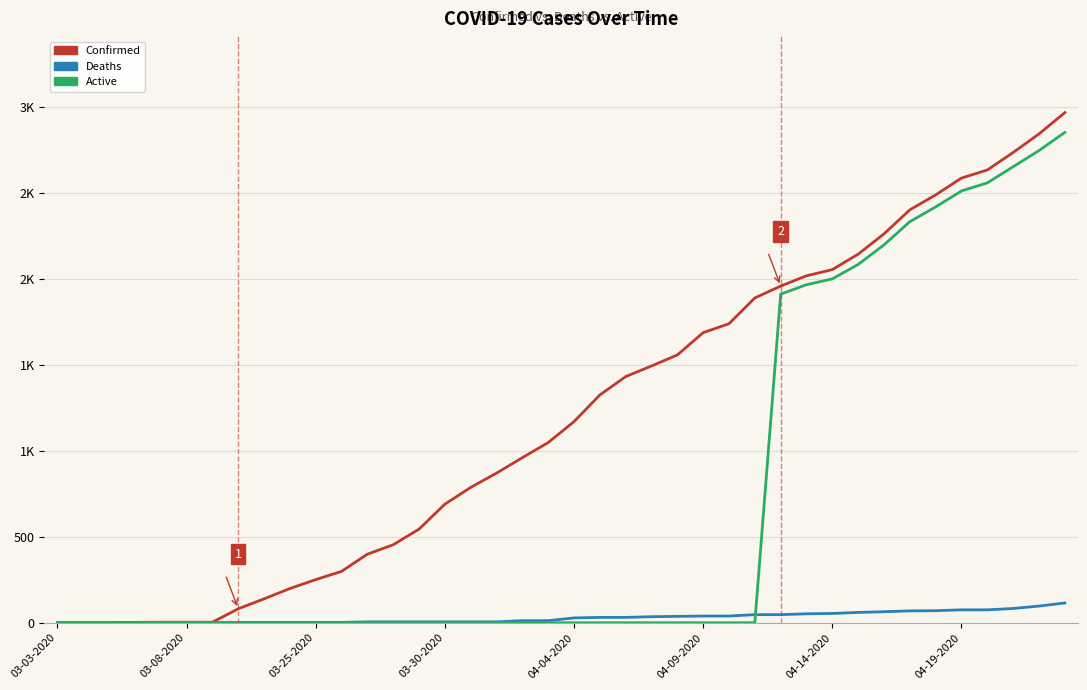

What are all the series names shown in the legend?

Confirmed, Deaths, Active